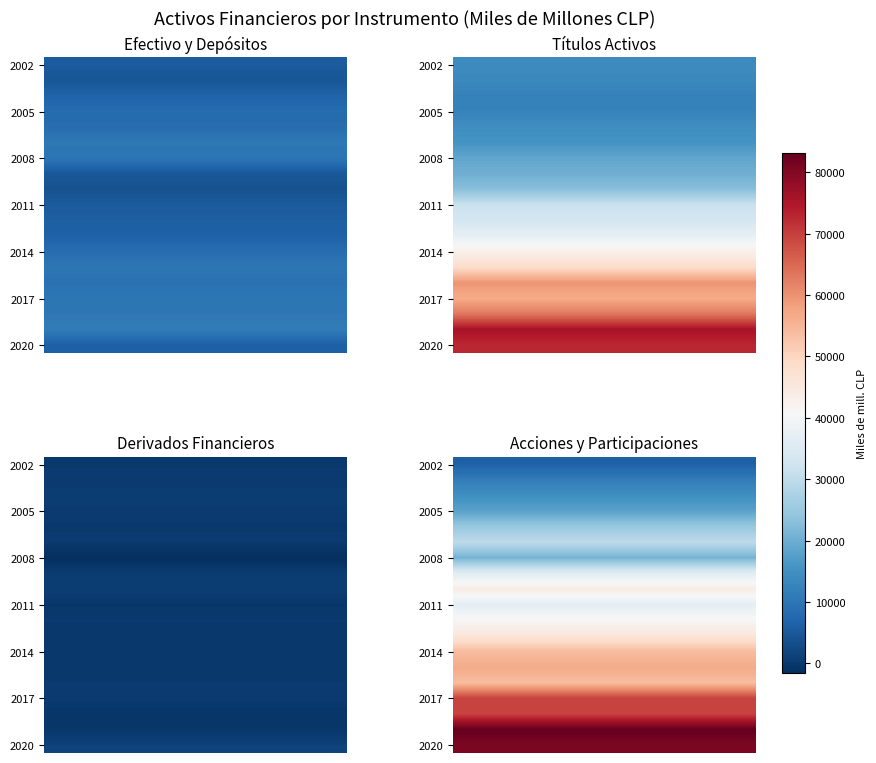

What is the difference between the highest and lowest values at 2005?

17568